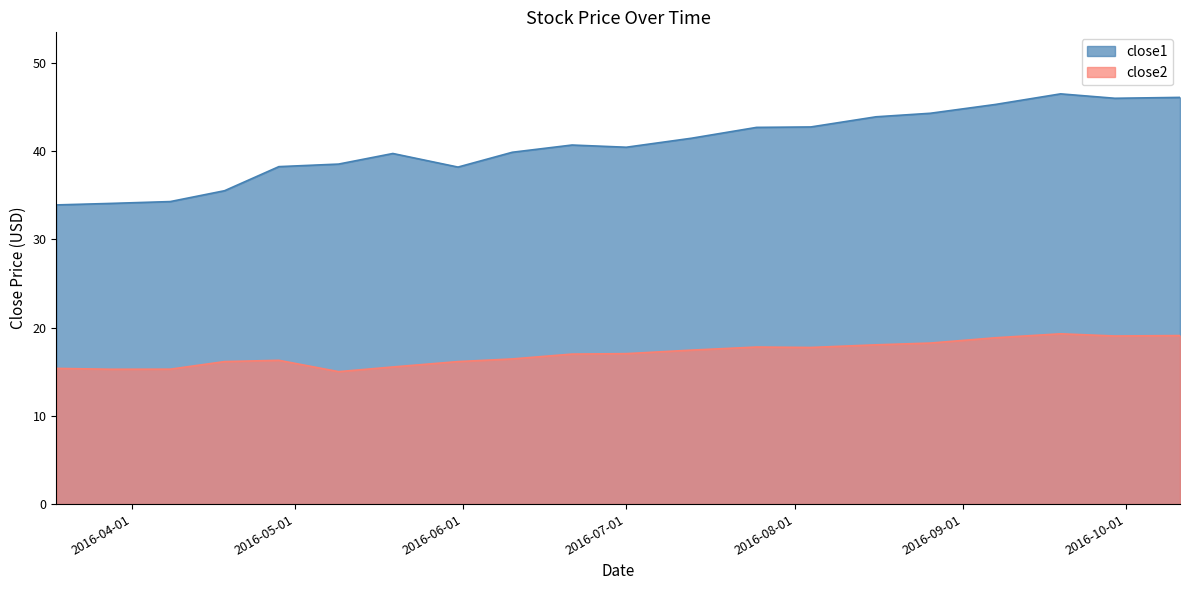

Reading left to right, transcribe all the data shown in this chart.

close1: 33.9	34.1	34.3	35.5	38.3	38.5	39.7	38.2	39.9	40.7	40.5	41.5	42.7	42.8	43.9	44.3	45.3	46.5	46.0	46.1
close2: 15.4	15.3	15.3	16.2	16.3	15.0	15.5	16.2	16.5	17.0	17.1	17.5	17.8	17.8	18.1	18.3	18.9	19.3	19.1	19.1